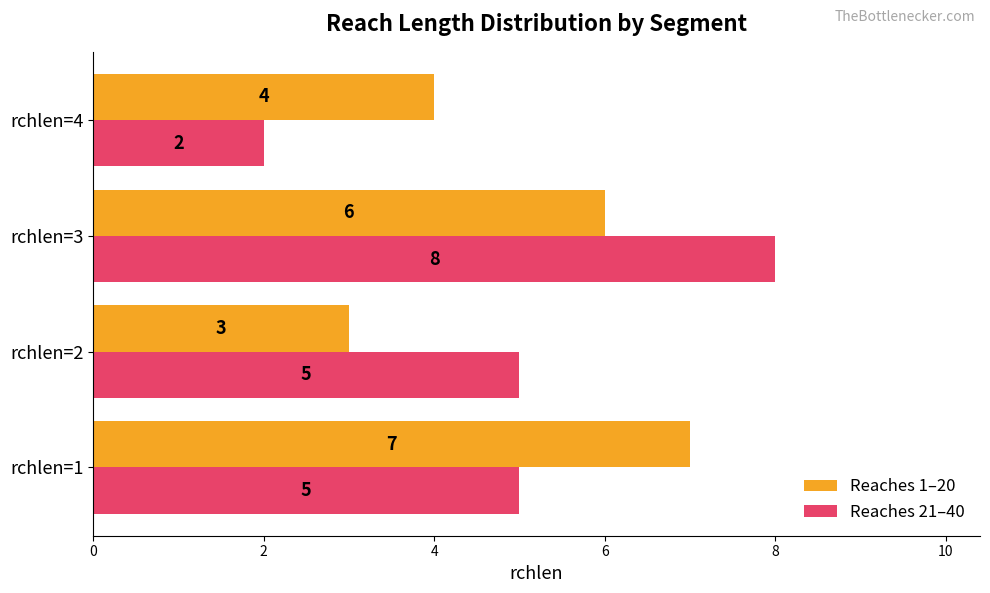

At which category does the chart reach its minimum across all series?

rchlen=4